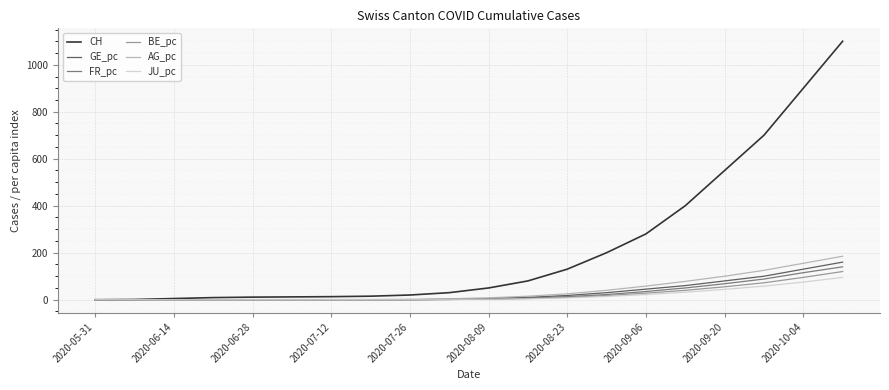

What is the highest value of the CH series?

1100